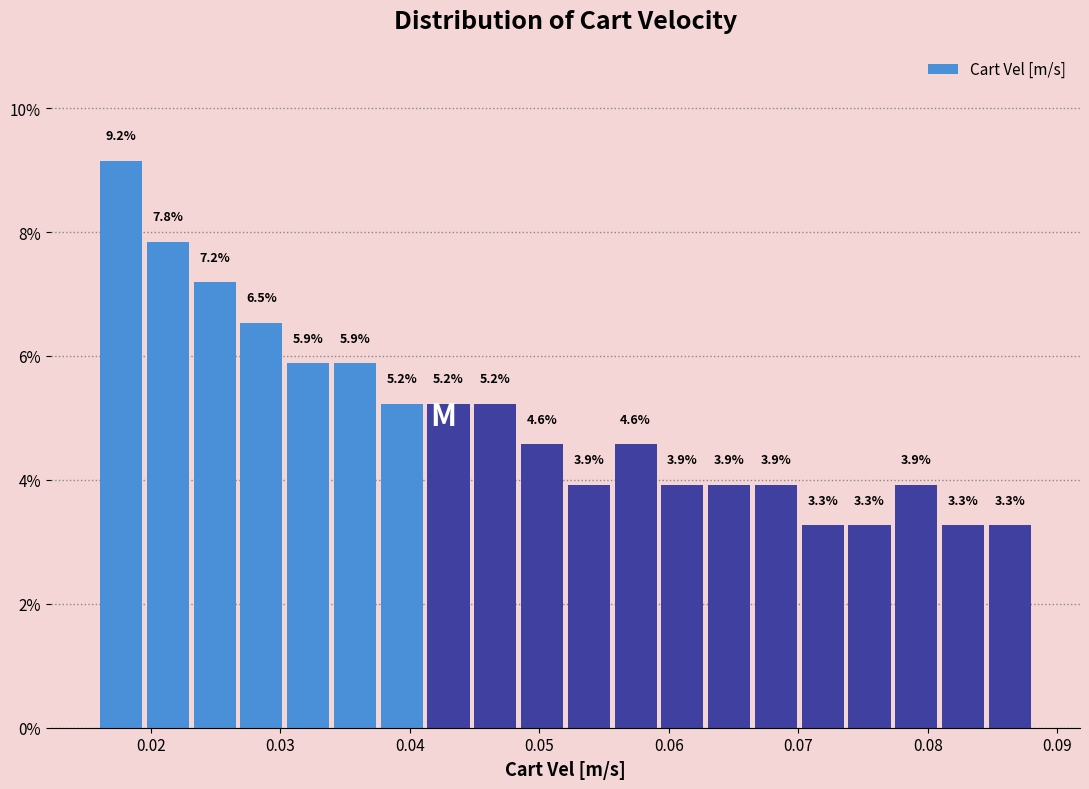

Around what value on the x-axis is the tallest bar? Give the approximate position of its centre, as read against the axis.

0.018